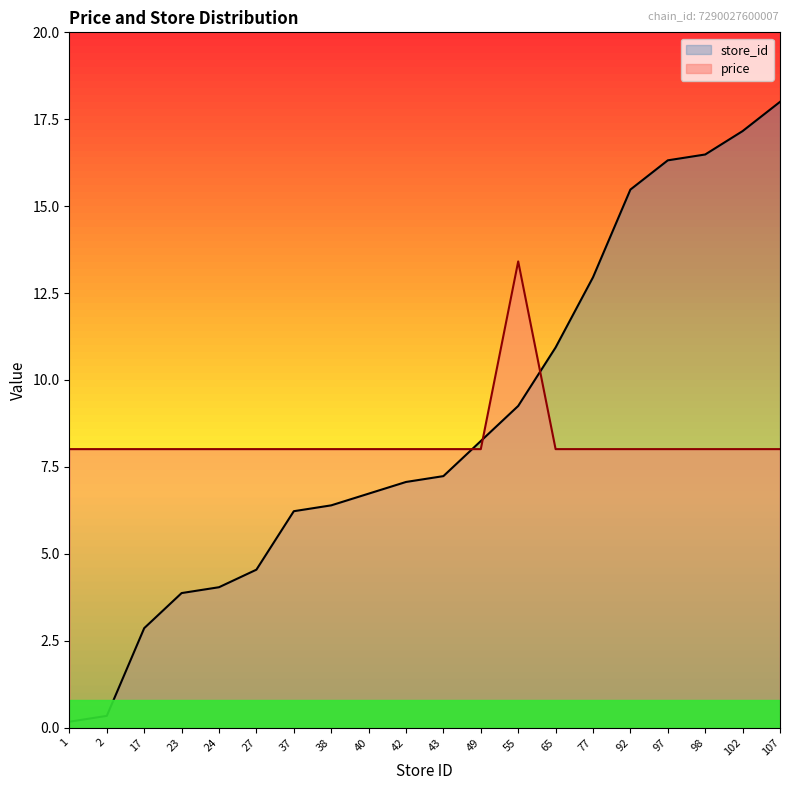

At how many categories does at least one series exceed 10?

8